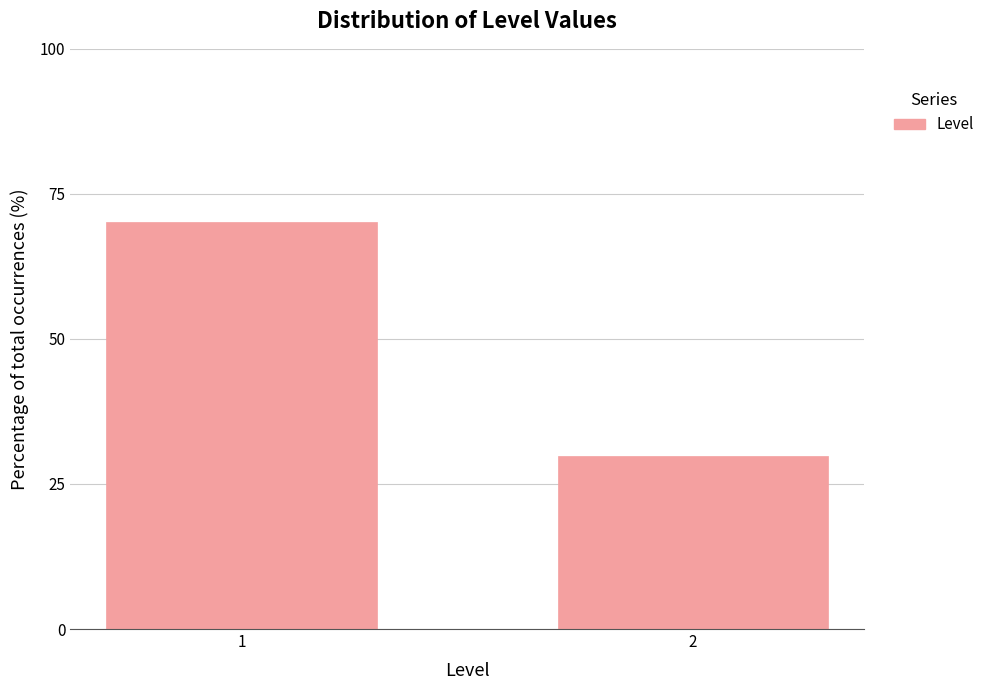

Reading left to right, extract all data points from this chart.

1=70.2	2=29.8